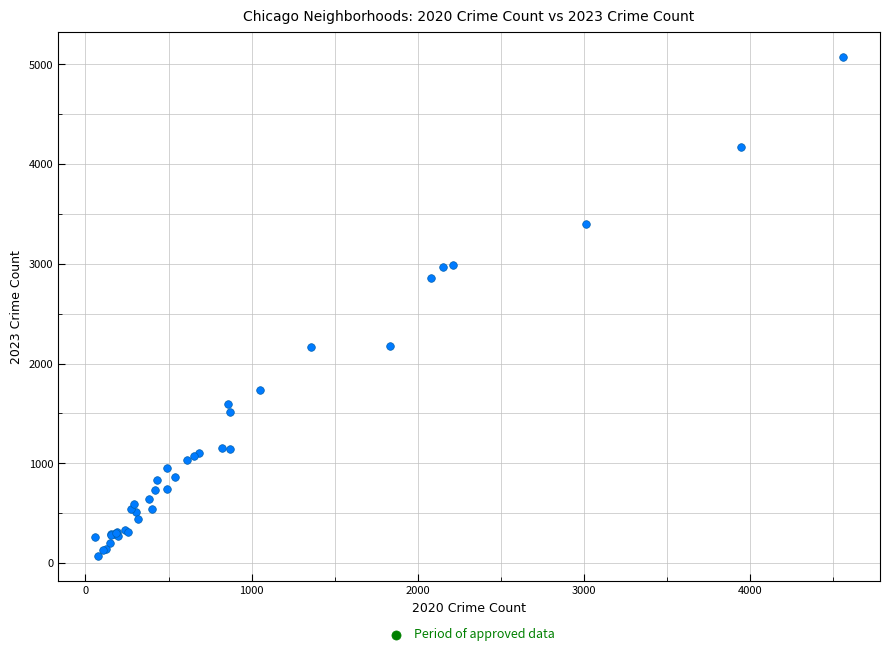

What Y value in the scatter plot is closest to 2573?

2861